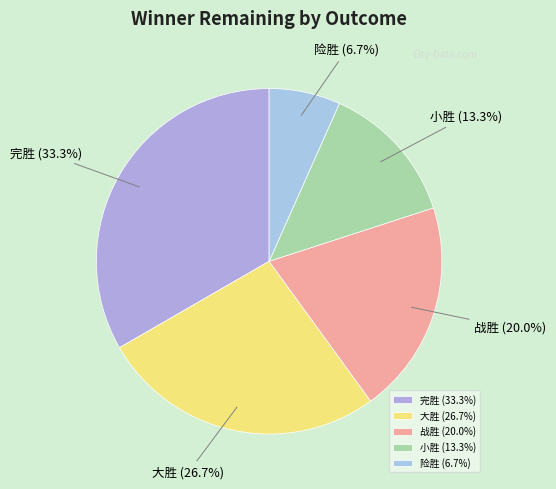

Is there any slice that represents more than half of the pie?

No